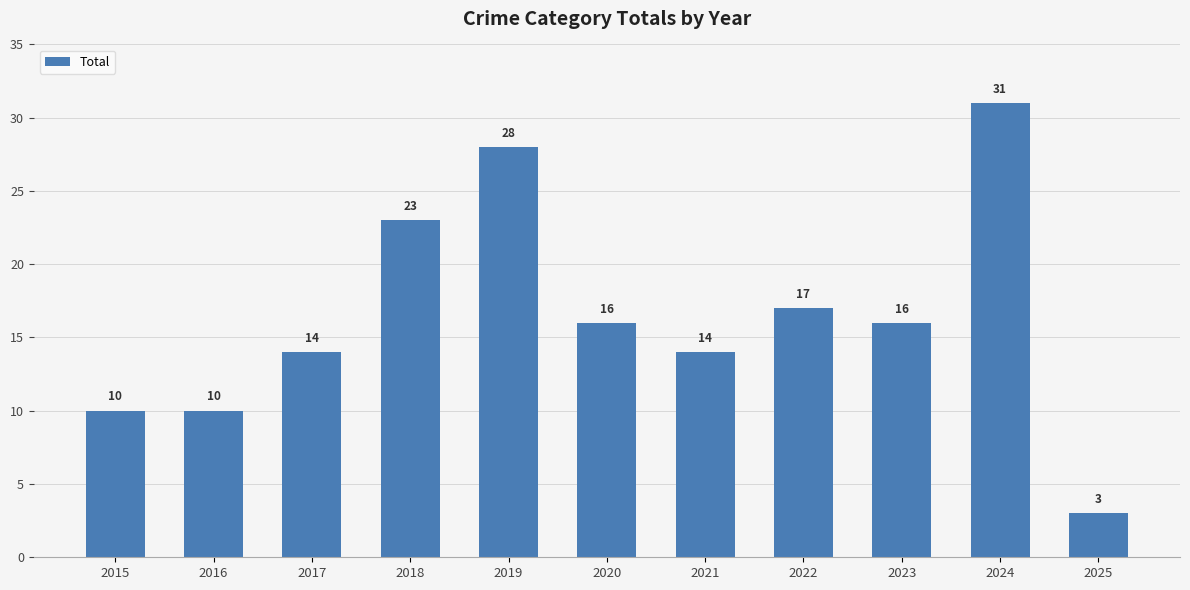

Which has a higher value, 2015 or 2021?

2021